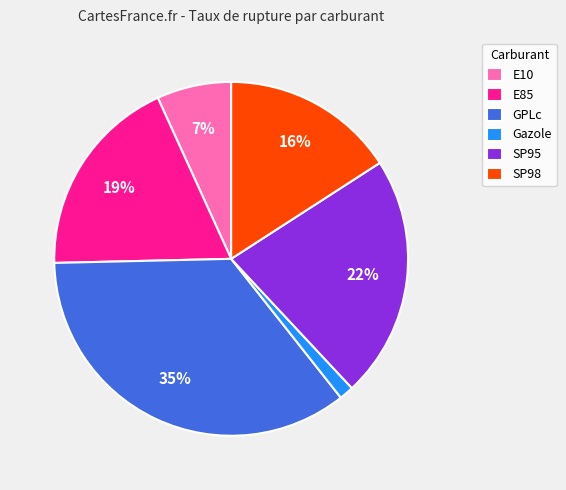

To the nearest percent, what is the difference between the largest and smallest slice percentages?

34%